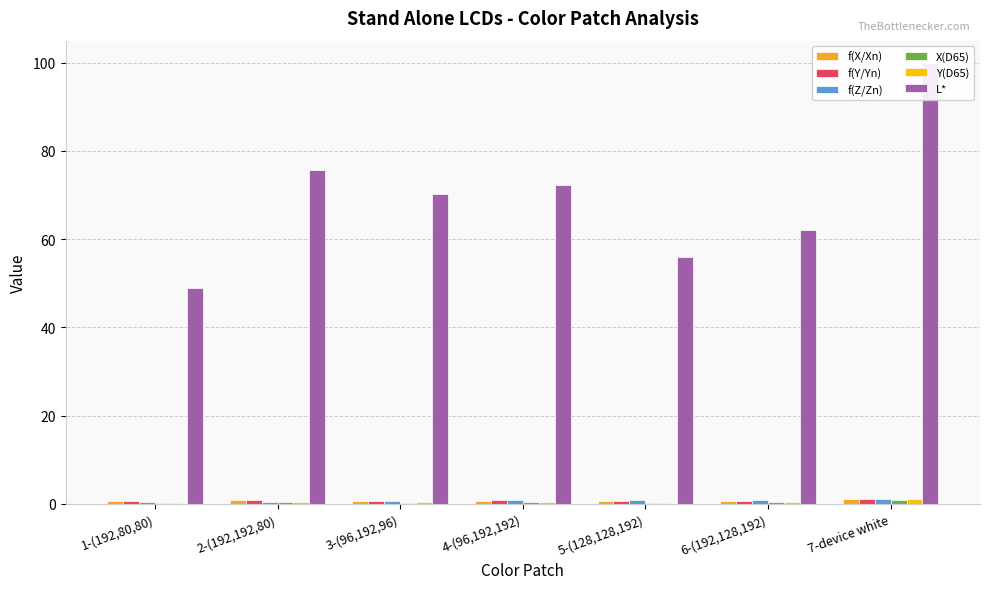

Rank the categories by f(Z/Zn) value from highest to lowest.

7-device white, 4-(96,192,192), 6-(192,128,192), 5-(128,128,192), 3-(96,192,96), 2-(192,192,80), 1-(192,80,80)